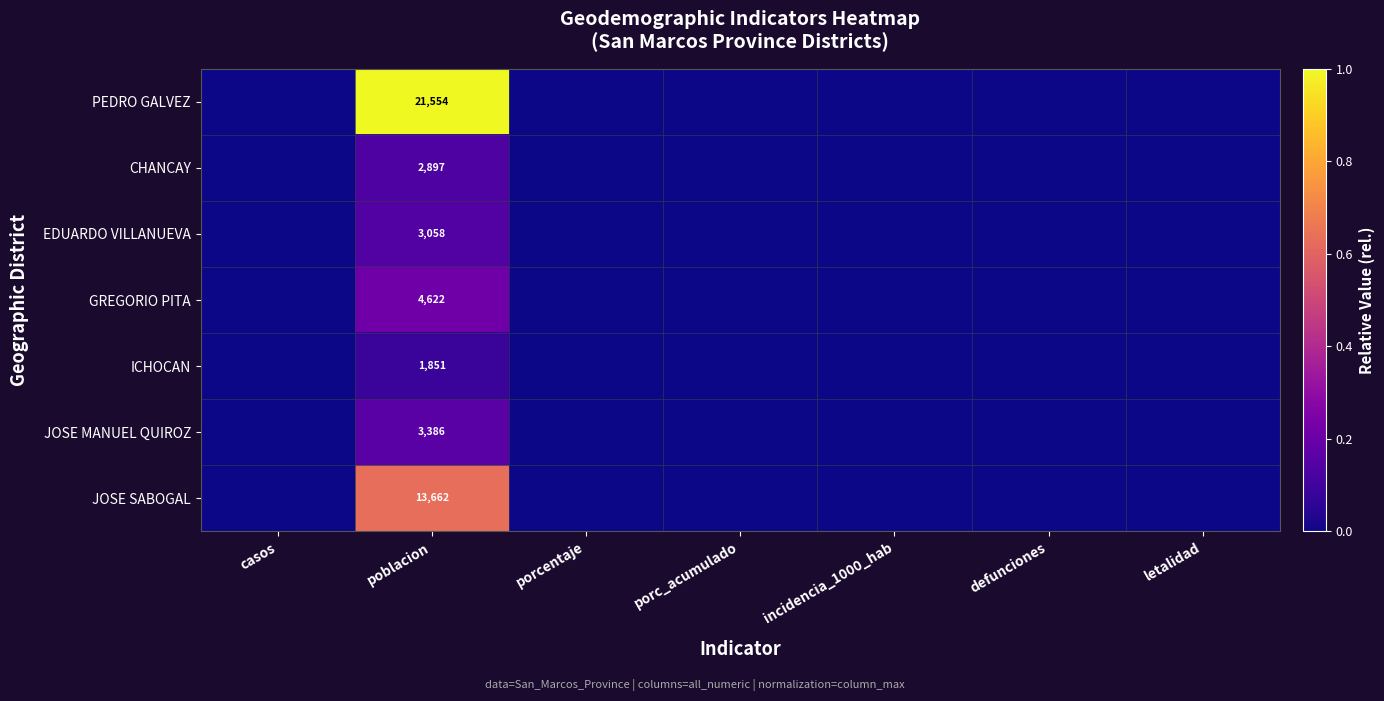

At how many categories does at least one series exceed 0?

1